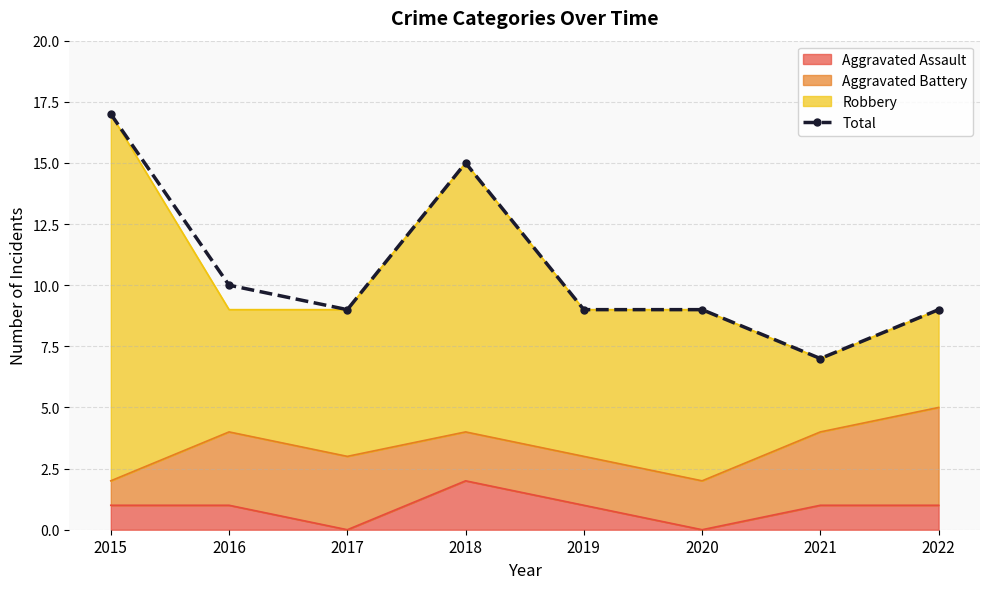

What is the average value?

11